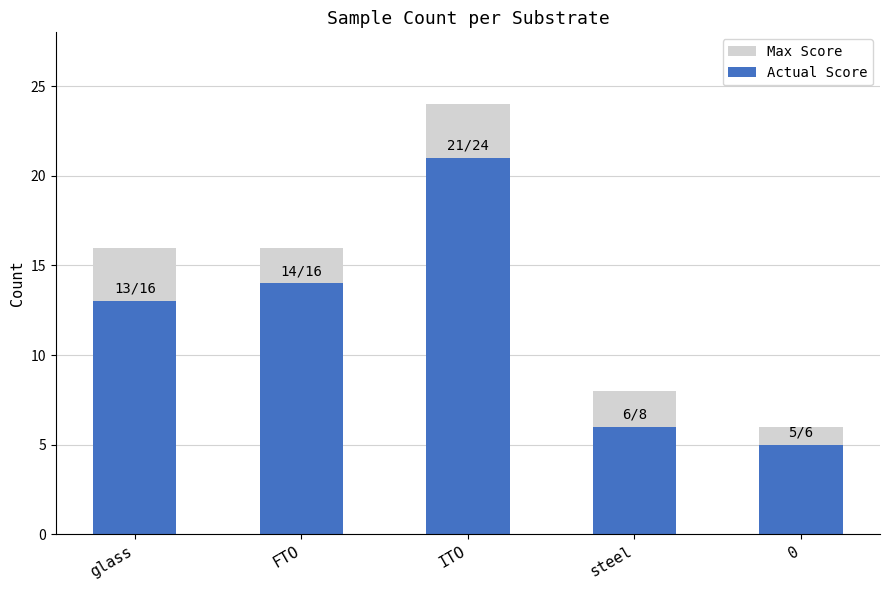

True or false: Actual Score has a value of 10 at steel.

False